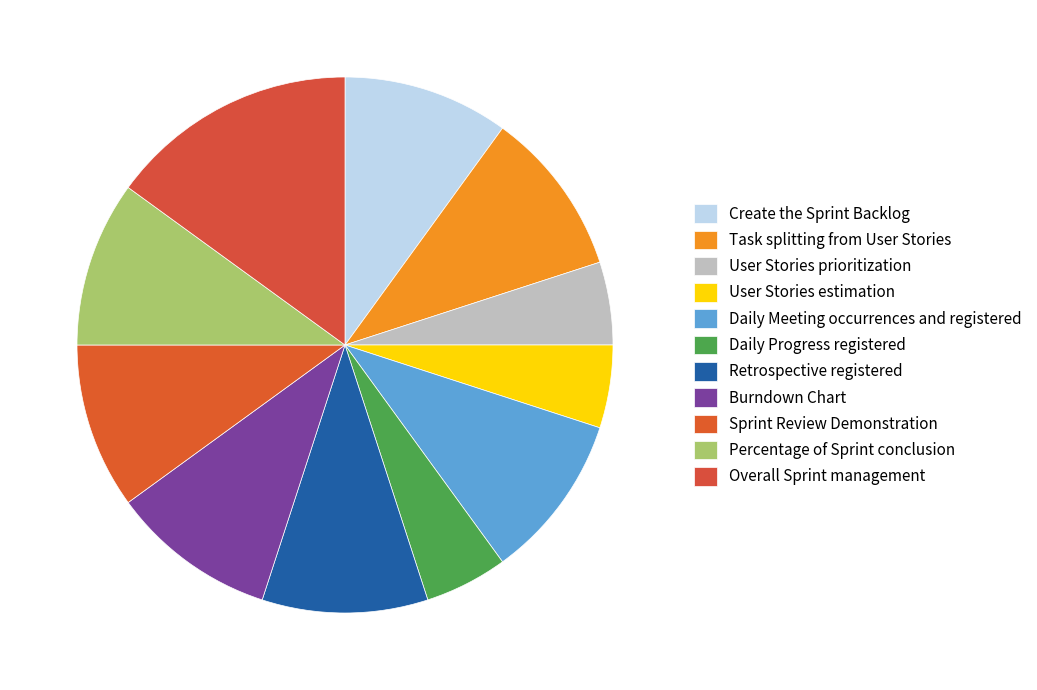

What is the total percentage of User Stories prioritization and Create the Sprint Backlog?

15.0%